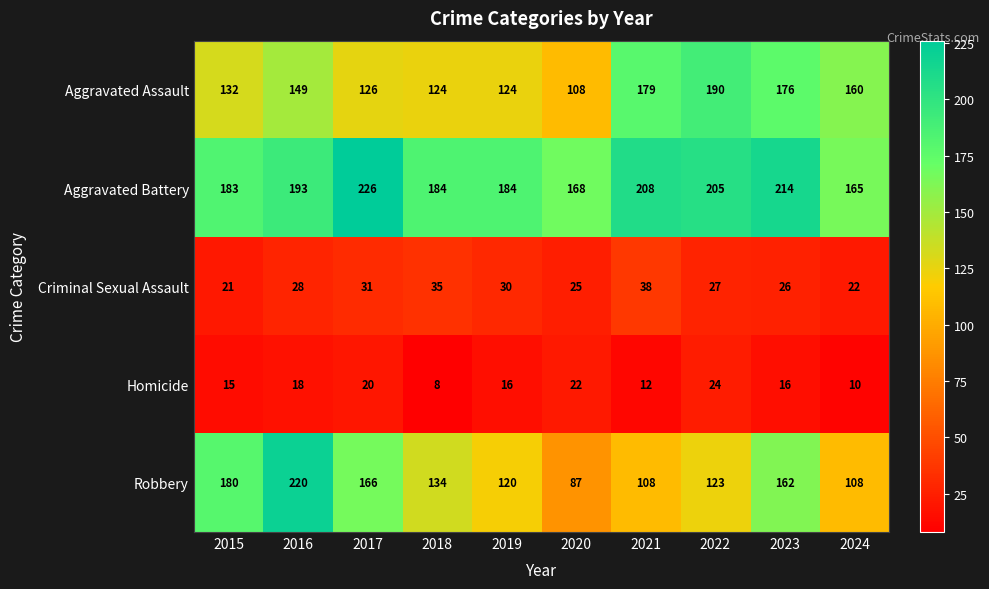

What is the total value across all series at 2018?

485